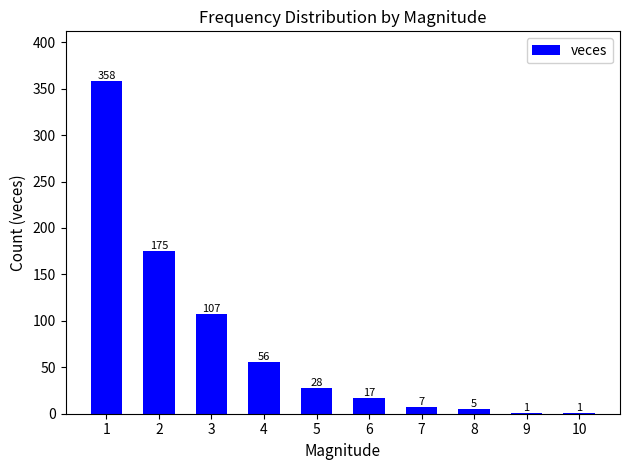

Which category has the highest value across all series?

1